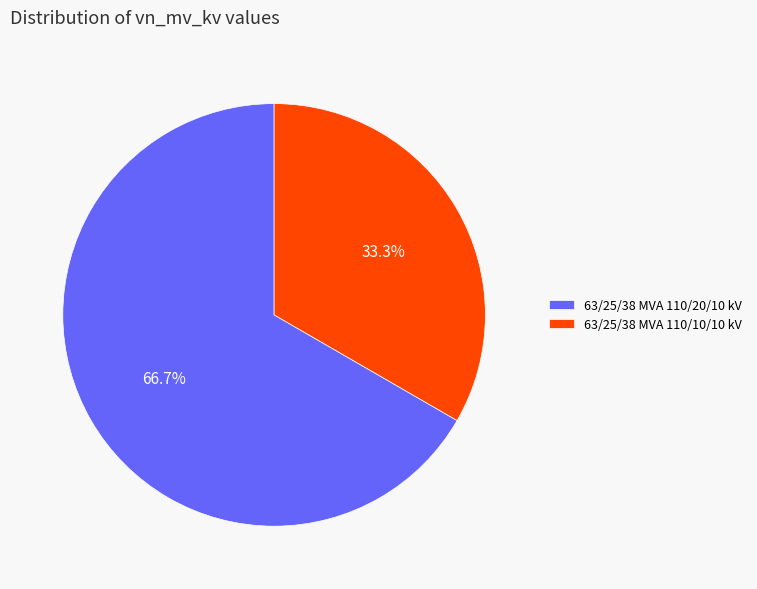

Between 63/25/38 MVA 110/10/10 kV and 63/25/38 MVA 110/20/10 kV, which is larger?

63/25/38 MVA 110/20/10 kV